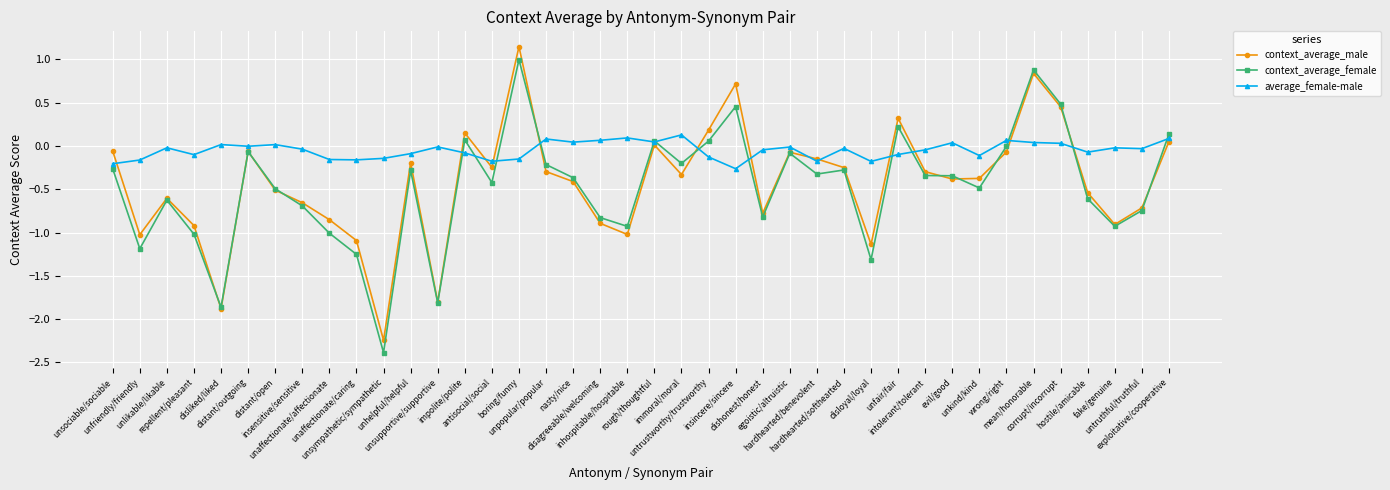

What are all the series names shown in the legend?

context_average_male, context_average_female, average_female-male